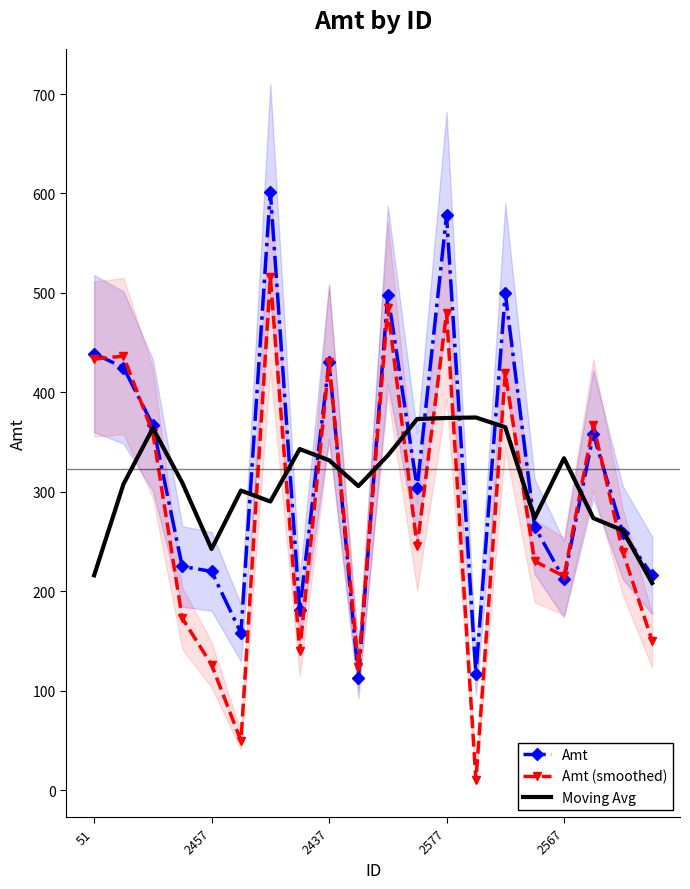

What are all the series names shown in the legend?

Amt, Amt (smoothed), Moving Avg